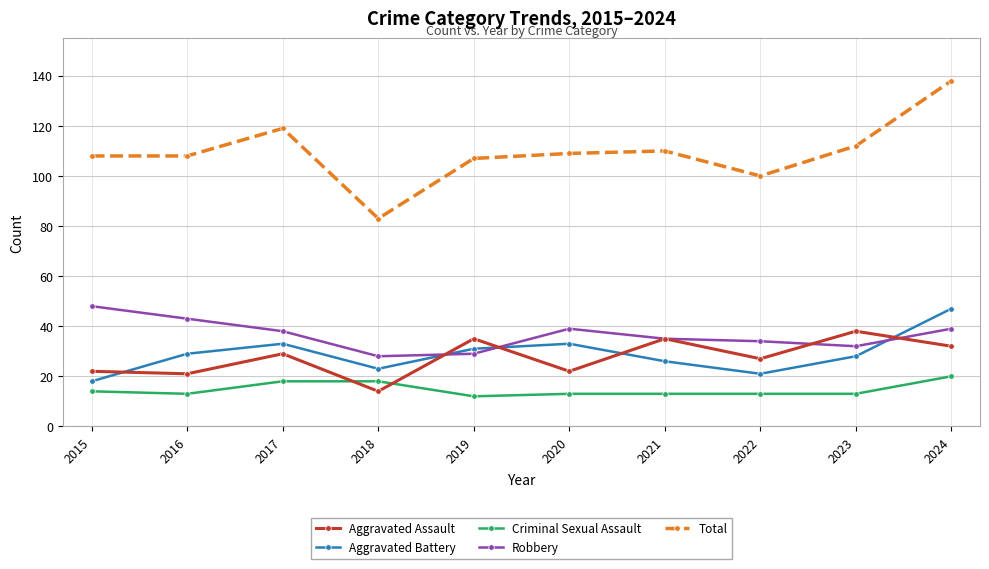

What is the sum of the Robbery values at 2023 and 2020?

71